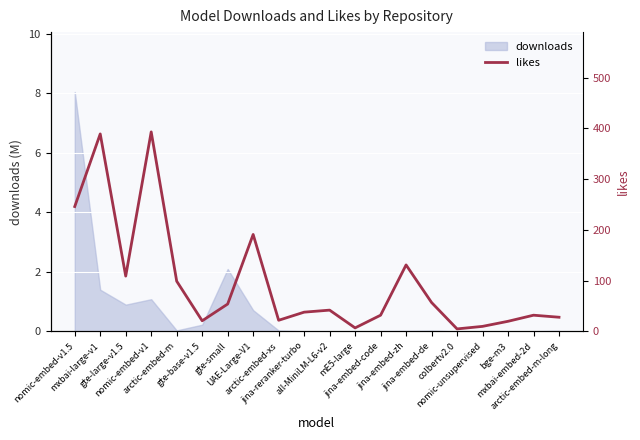

List the labels in order of value, smallest first.

colbertv2.0, mE5-large, nomic-unsupervised, bge-m3, gte-base-v1.5, arctic-embed-xs, arctic-embed-m-long, jina-embed-code, mxbai-embed-2d, jina-reranker-turbo, all-MiniLM-L6-v2, gte-small, jina-embed-de, arctic-embed-m, gte-large-v1.5, jina-embed-zh, UAE-Large-V1, nomic-embed-v1.5, mxbai-large-v1, nomic-embed-v1